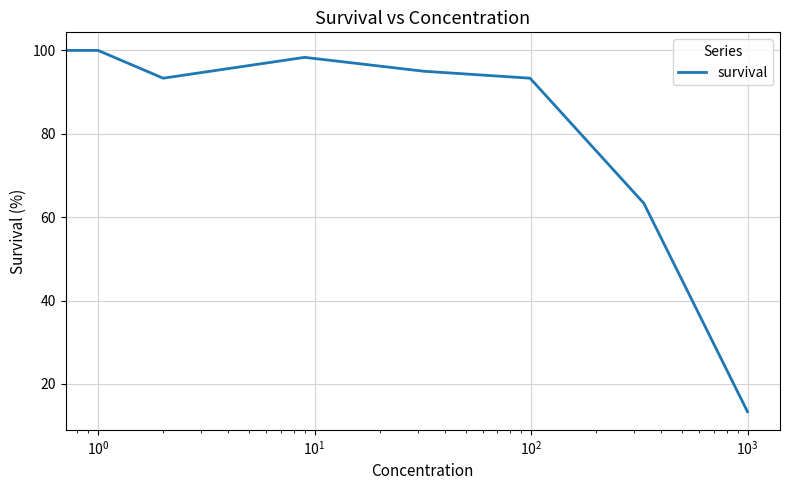

Reading left to right, transcribe all the data shown in this chart.

91.7	100.0	93.3	98.3	95.0	93.3	63.3	13.3